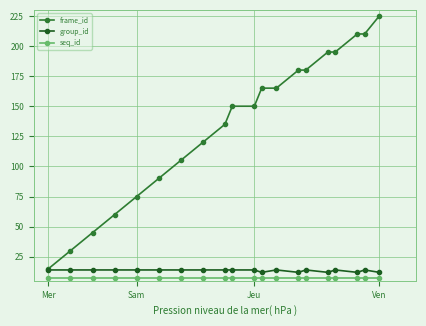

What is the maximum value for frame_id?

225